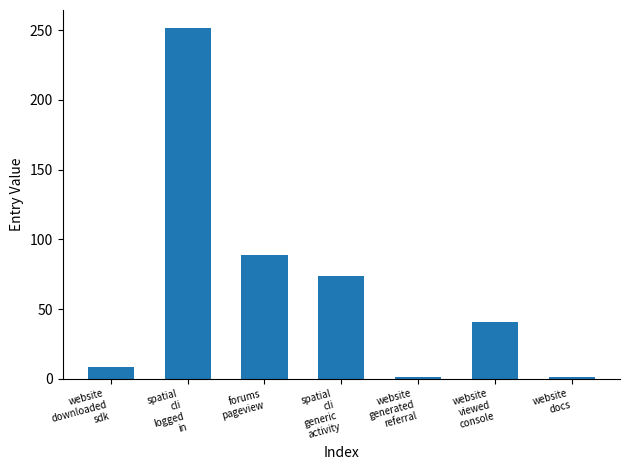

What is the label of the 1st bar from the left?

website
downloaded
sdk